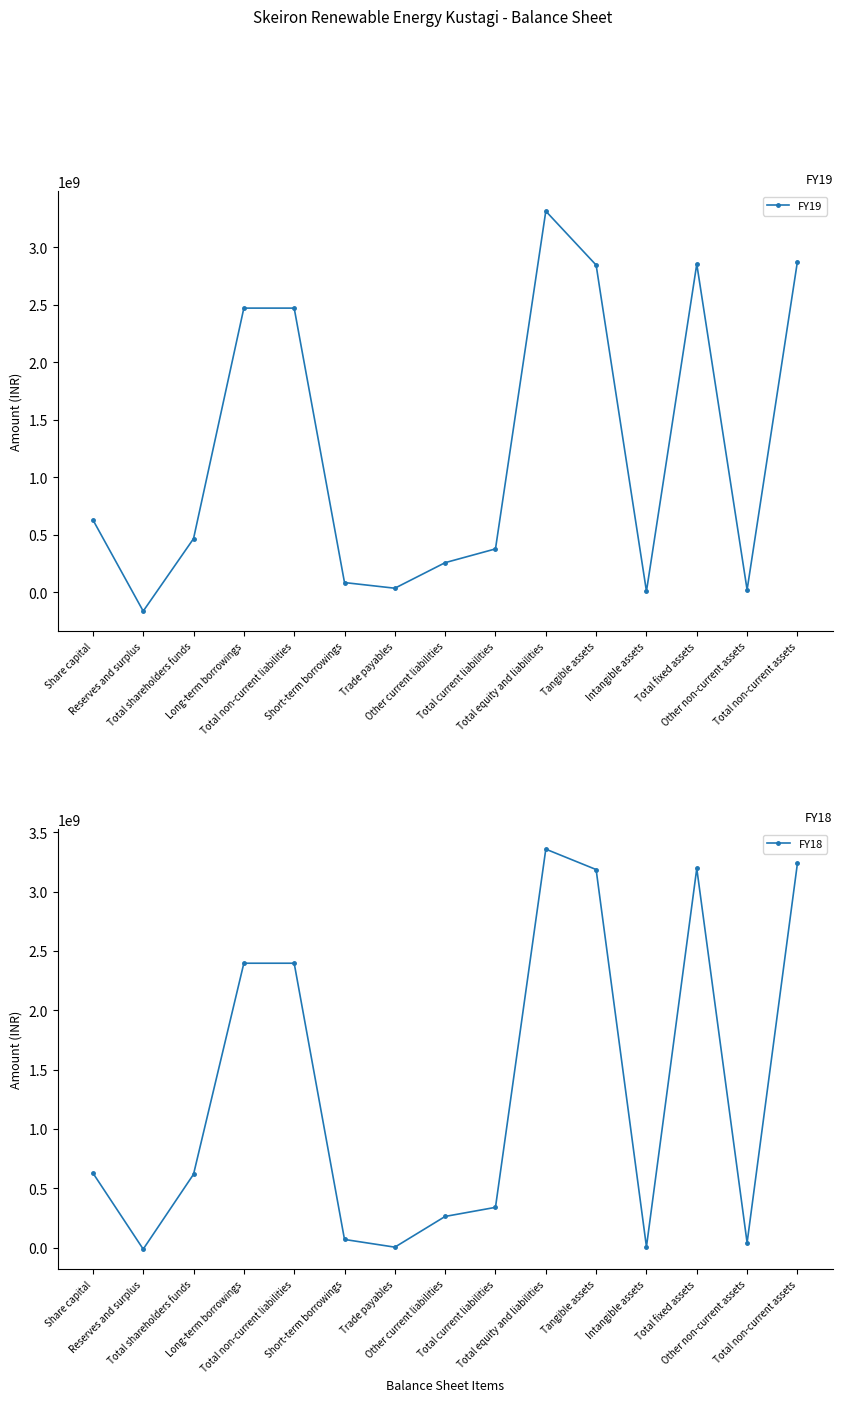

Which series changed the most between Total current liabilities and Total non-current assets?

FY18